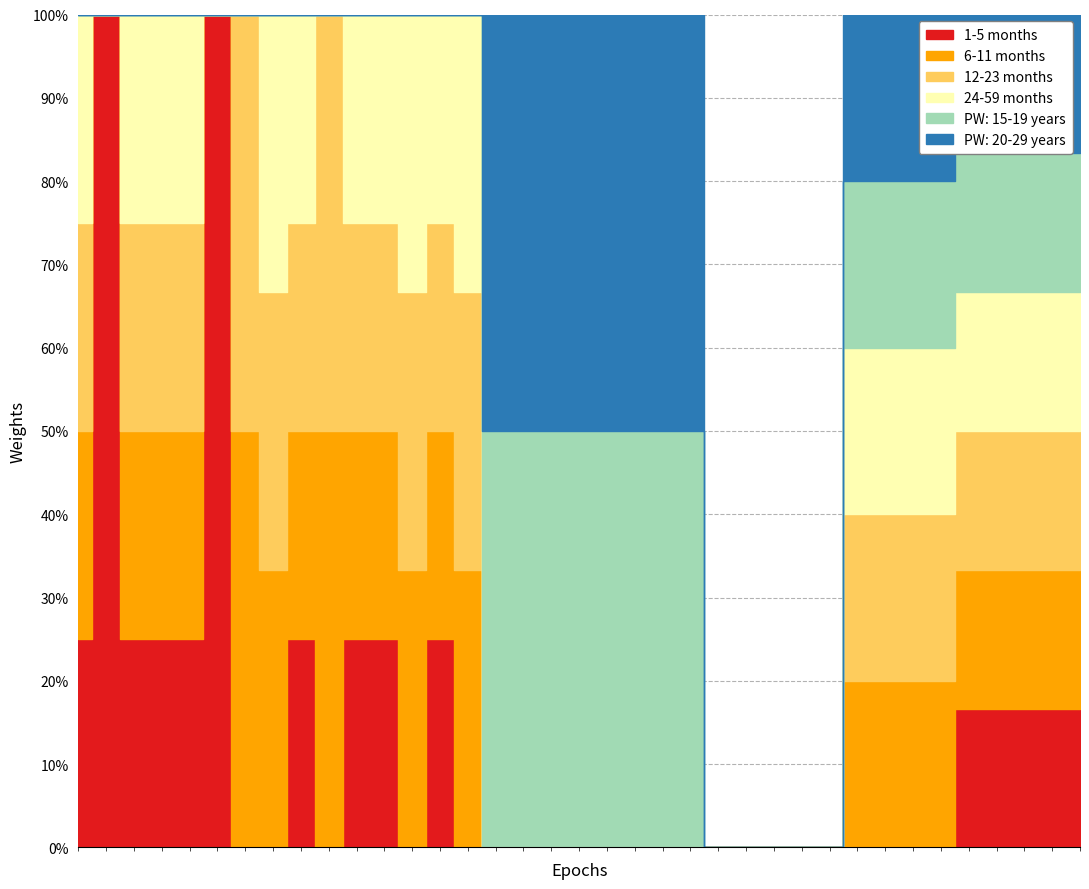

True or false: 24-59 months and 1-5 months cross at least once.

False